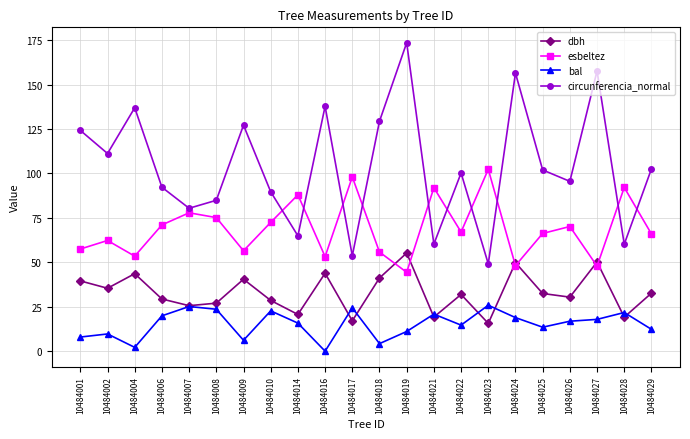

At which category does dbh reach its first local valley?

10484002